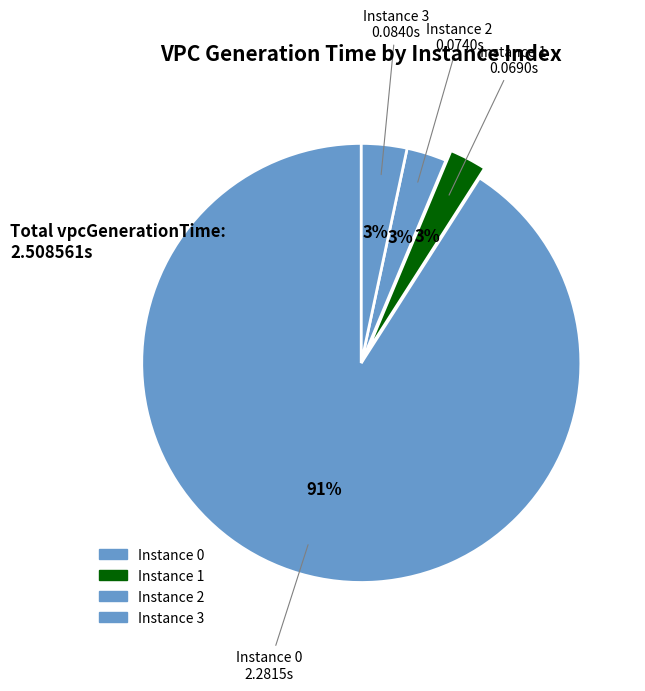

How many segments does this pie chart have?

4